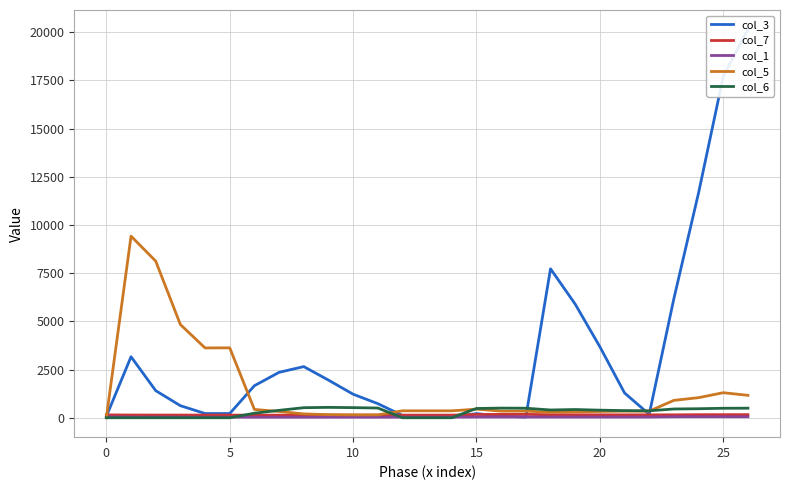

Is this an area chart (filled region under the line)?

No